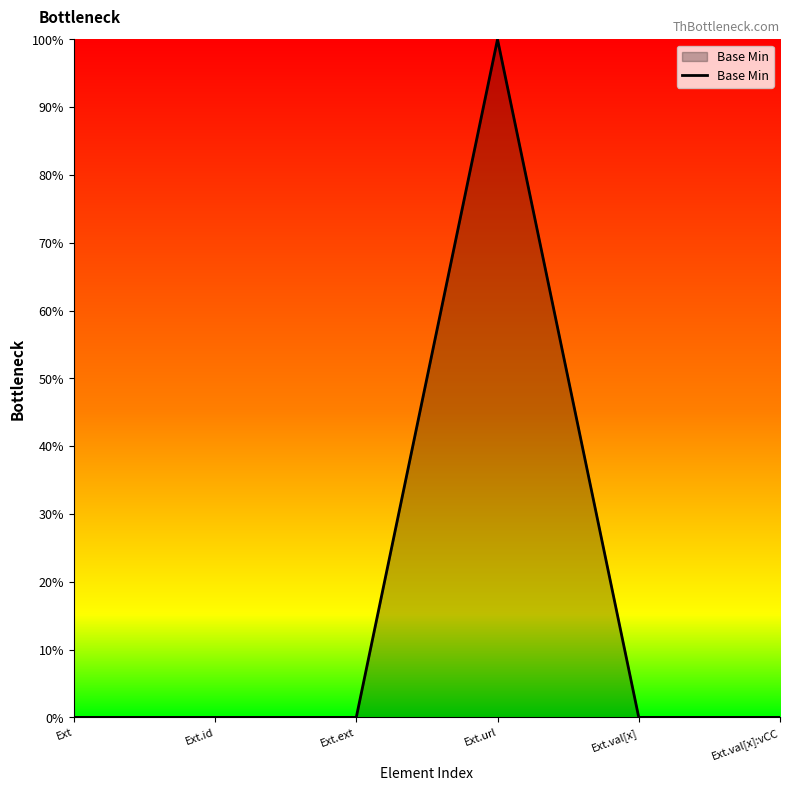

Does the chart display data point markers on the line(s)?

No